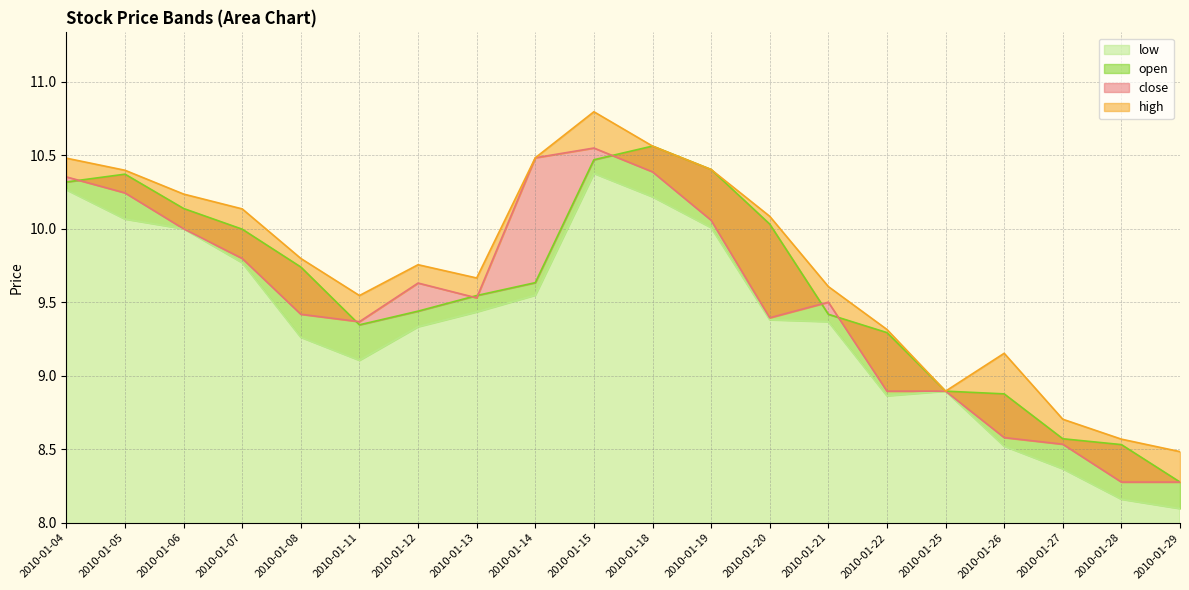

Count the number of data series in this chart.

4